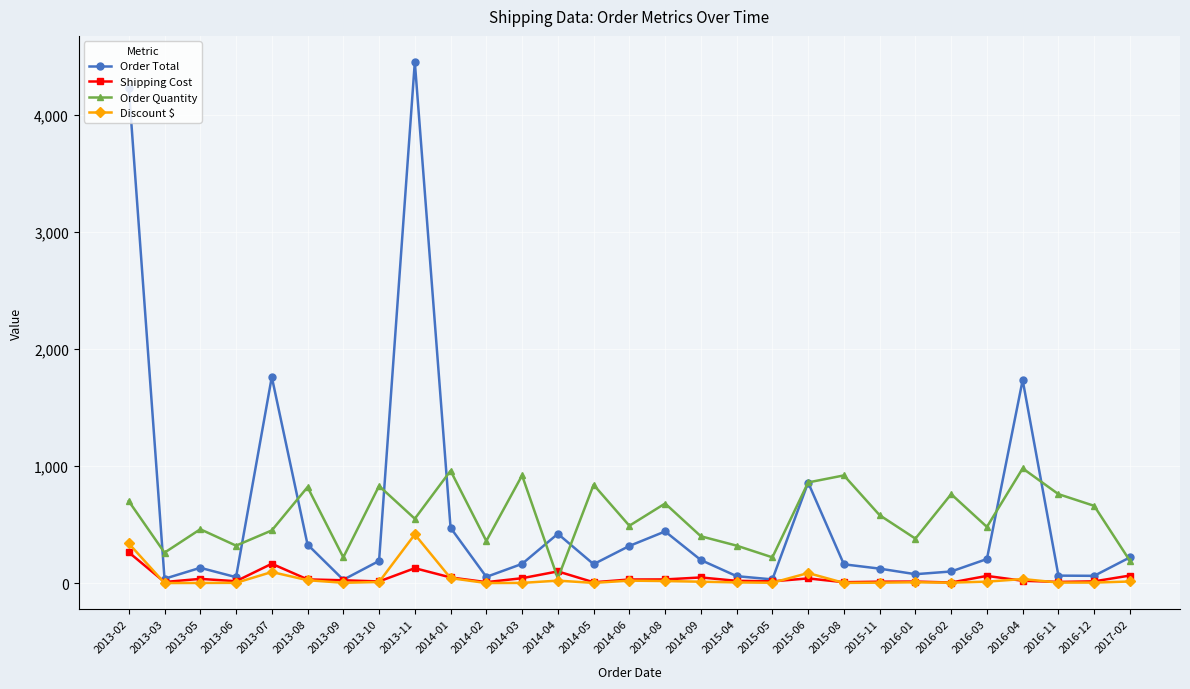

What is the spread (max minus min) of values at 2014-05?

838.4